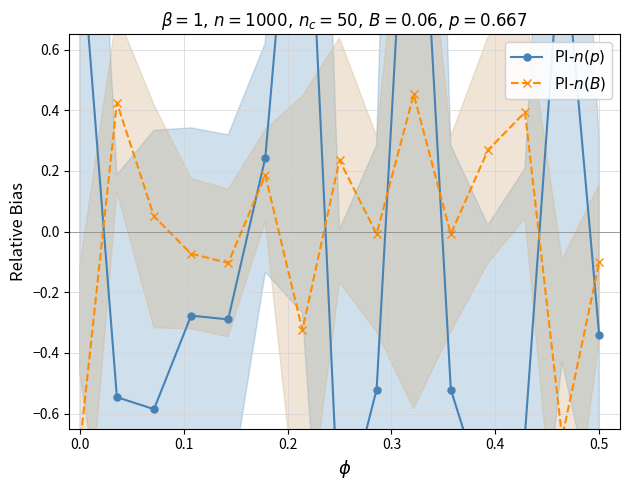

In PI-$n(p)$, how many points are higher than both neighbors (excluding endpoints)?

4